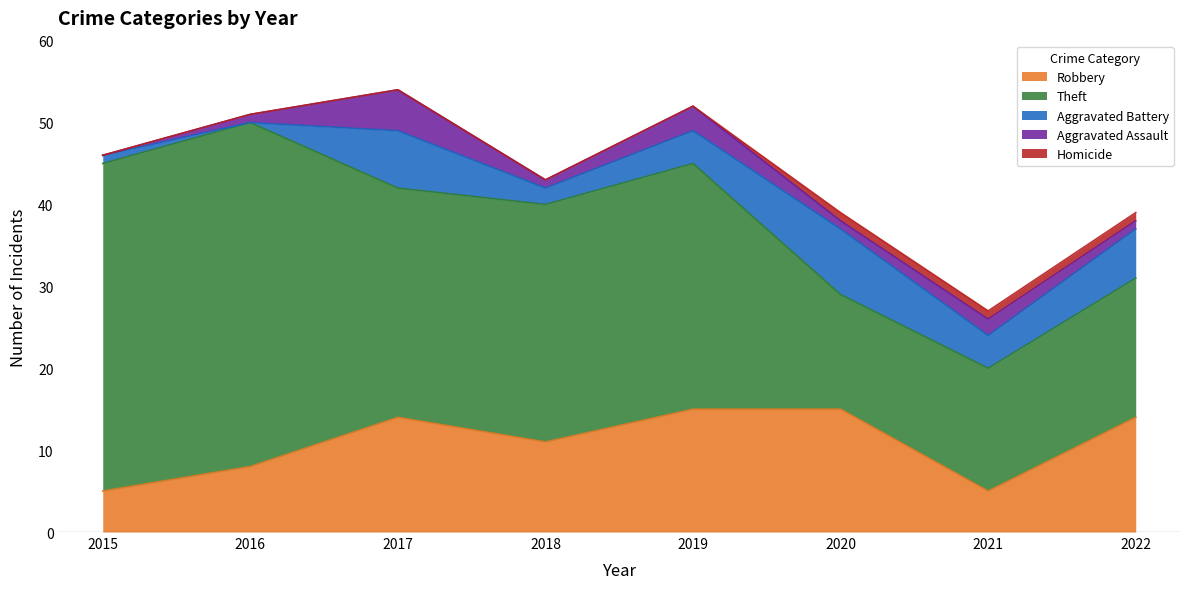

What is the sum of all Theft values?

215